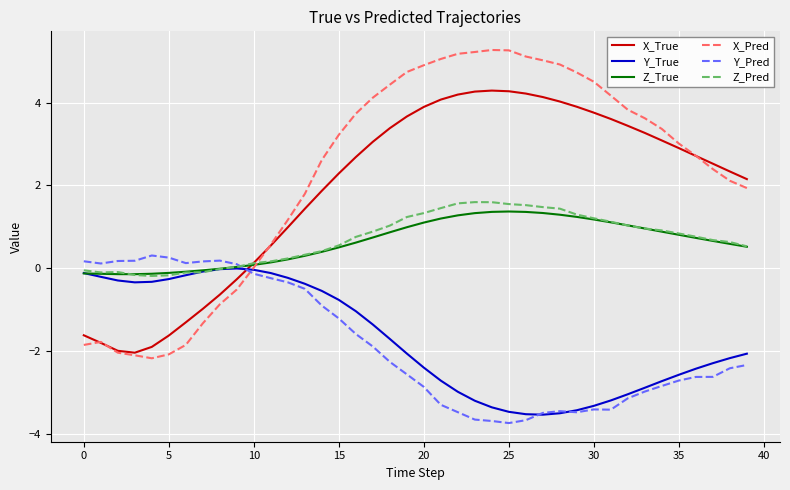

Which series ends up on top after the final intersection of Y_True and X_True?

X_True